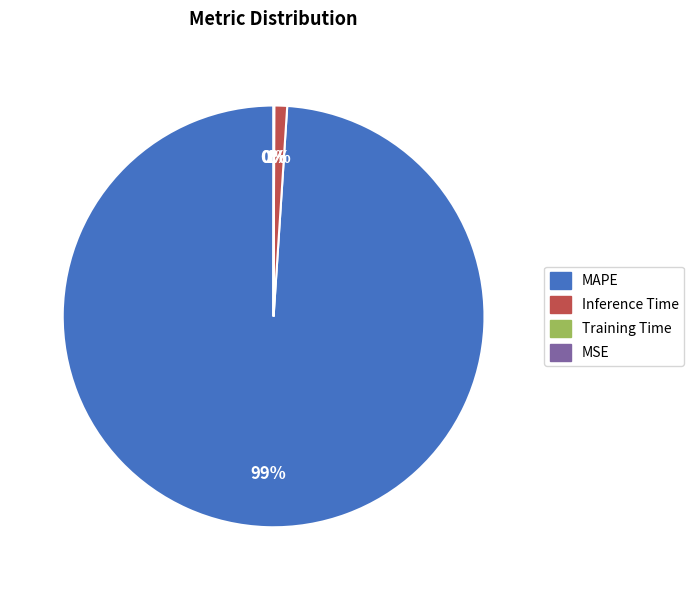

Count the number of slices in the pie.

4